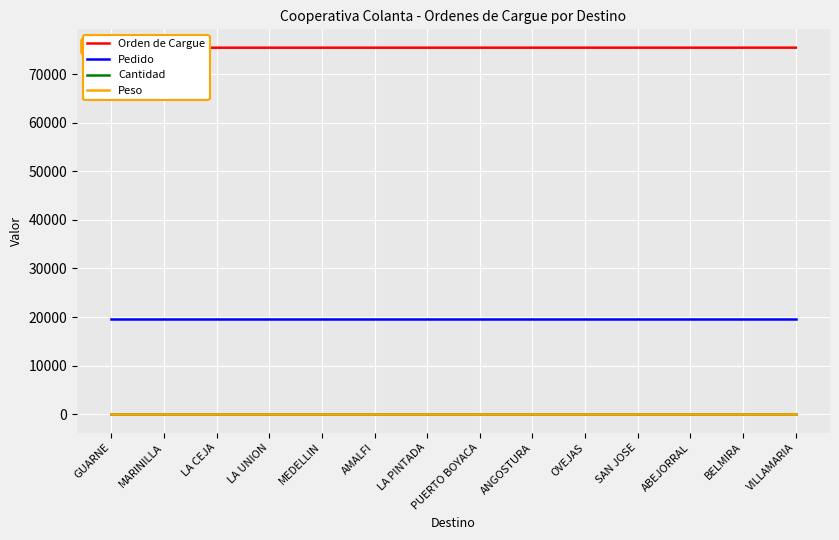

At GUARNE, list the series in order from largest to smallest.

Orden de Cargue, Pedido, Cantidad, Peso